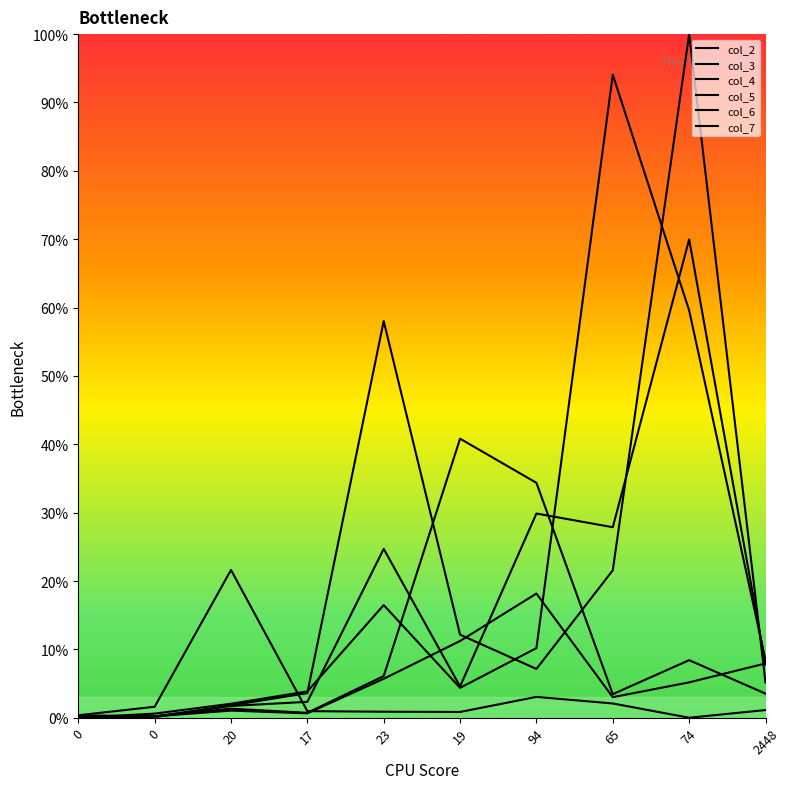

Is this an area chart (filled region under the line)?

No